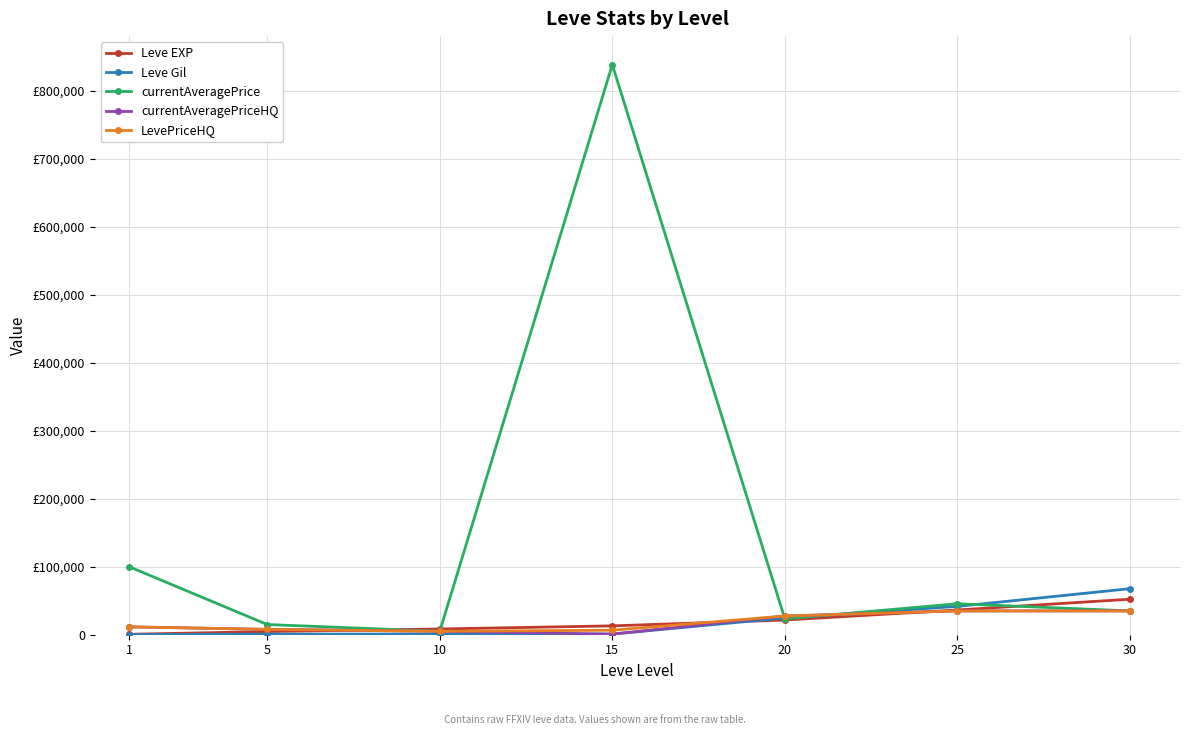

Reading left to right, what are all the values shown in this chart?

Leve EXP: 1=630.0	5=4660.0	10=8430.0	15=13040.0	20=21600.0	25=36390.0	30=52220.0
Leve Gil: 1=112.0	5=840.0	10=990.0	15=920.0	20=24710.0	25=41630.0	30=67730.0
currentAveragePrice: 1=100000.0	5=15000.0	10=5000.0	15=838418.7	20=23250.0	25=45559.0	30=35000.0
currentAveragePriceHQ: 1=11538.5	5=7908.9	10=5000.0	15=914.2	20=27500.0	25=35000.0	30=35000.0
LevePriceHQ: 1=11538.5	5=7908.9	10=5000.0	15=6626.5	20=27500.0	25=35000.0	30=35000.0